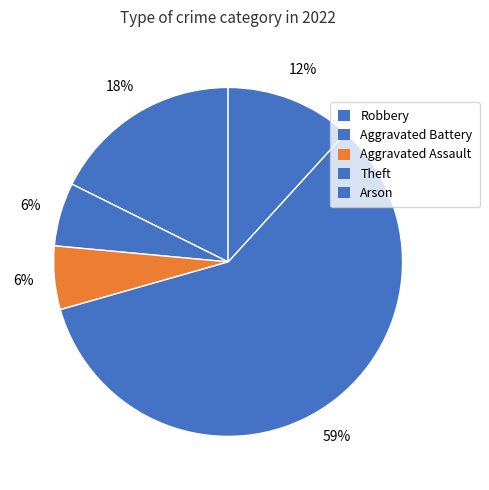

Is it true that Aggravated Battery is 1% of the pie?

False